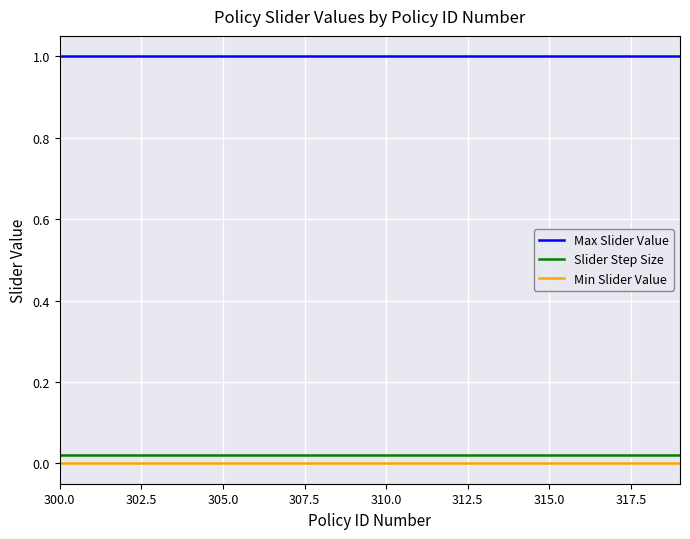

True or false: Max Slider Value and Min Slider Value intersect in this chart.

False